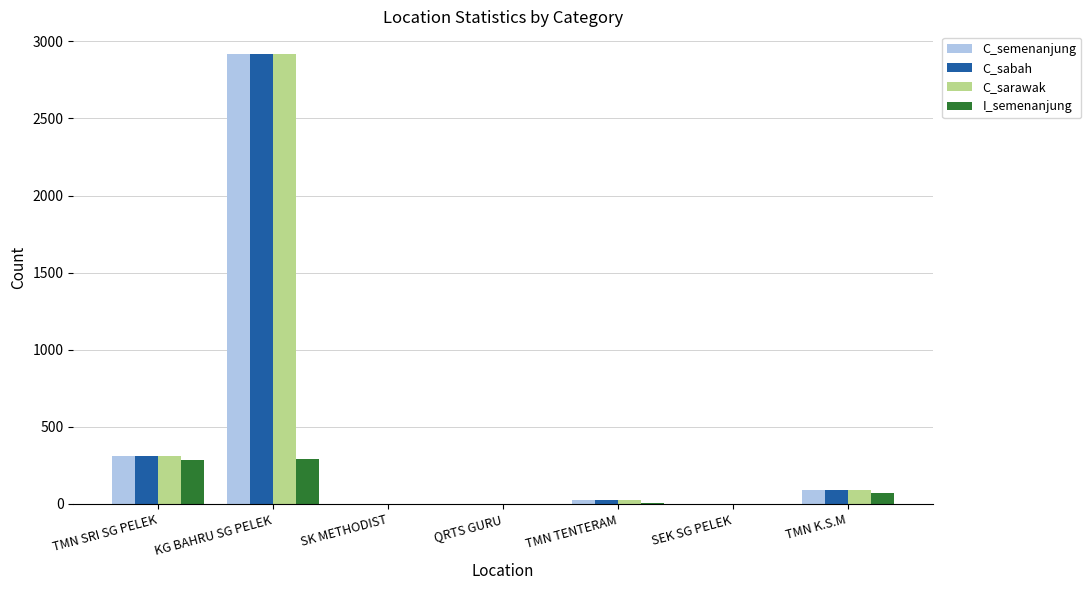

Is it true that I_semenanjung equals 68 at TMN K.S.M?

True